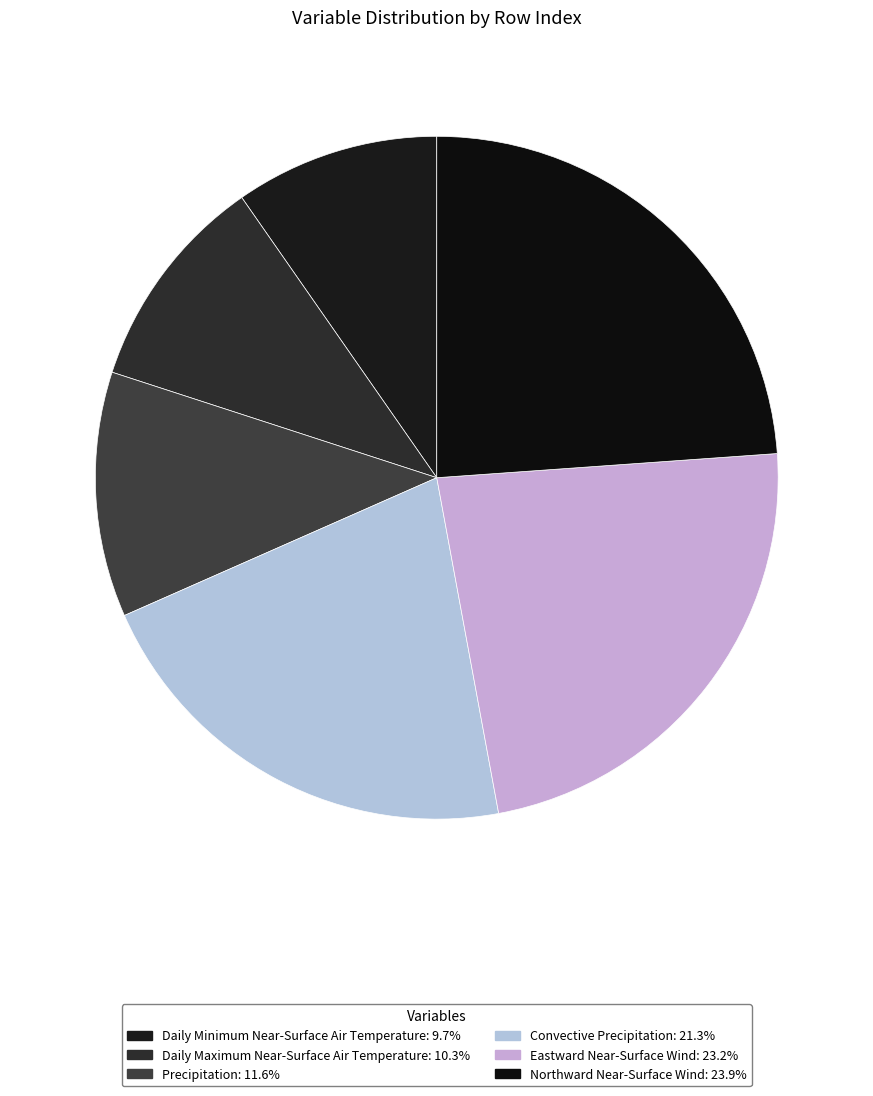

How many segments does this pie chart have?

6